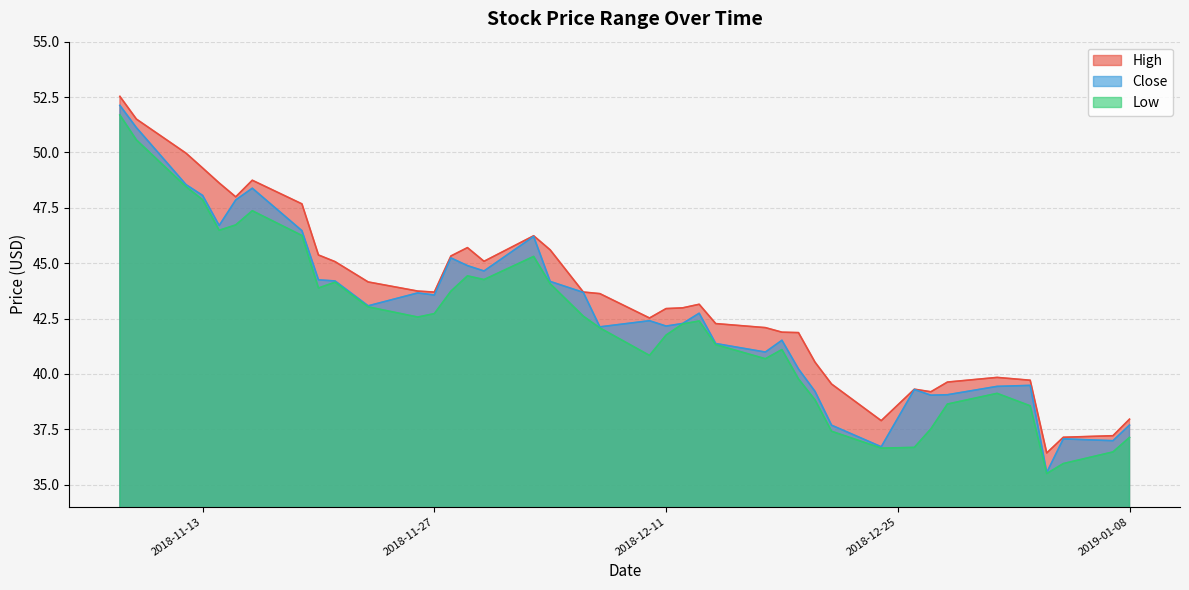

Which series has the widest spread of values?

Close